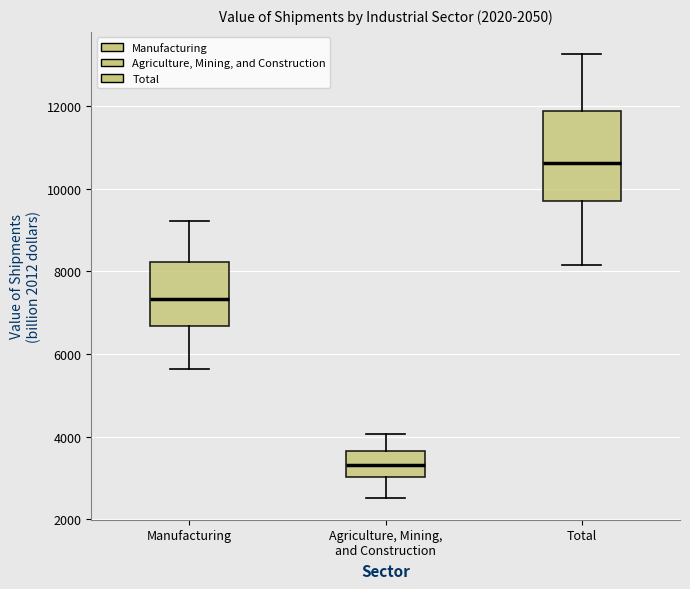

Which box is the tallest, from its lower edge to its upper edge?

Total